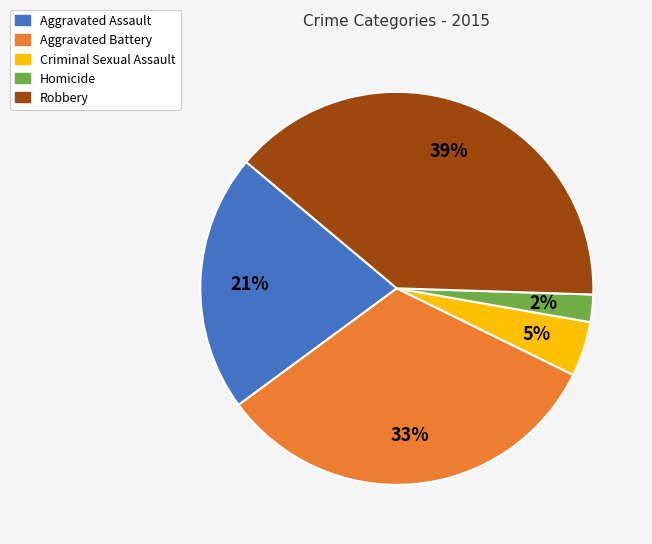

Rank the categories by value from lowest to highest.

Homicide, Criminal Sexual Assault, Aggravated Assault, Aggravated Battery, Robbery